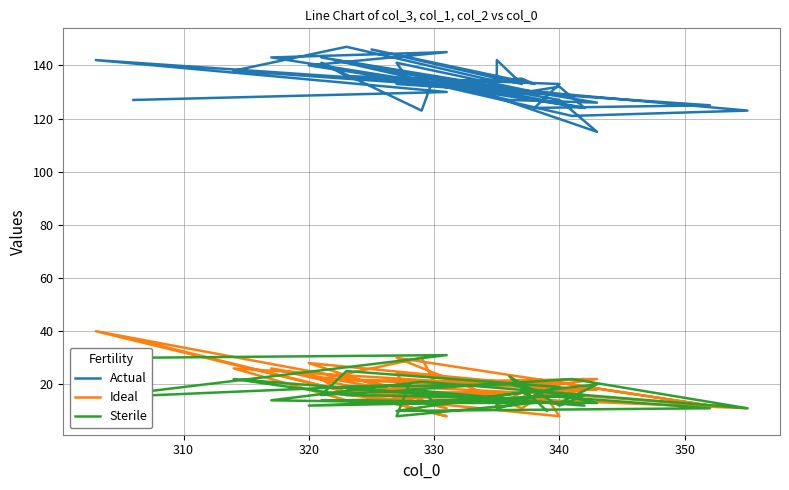

How many data points does each series have?

40